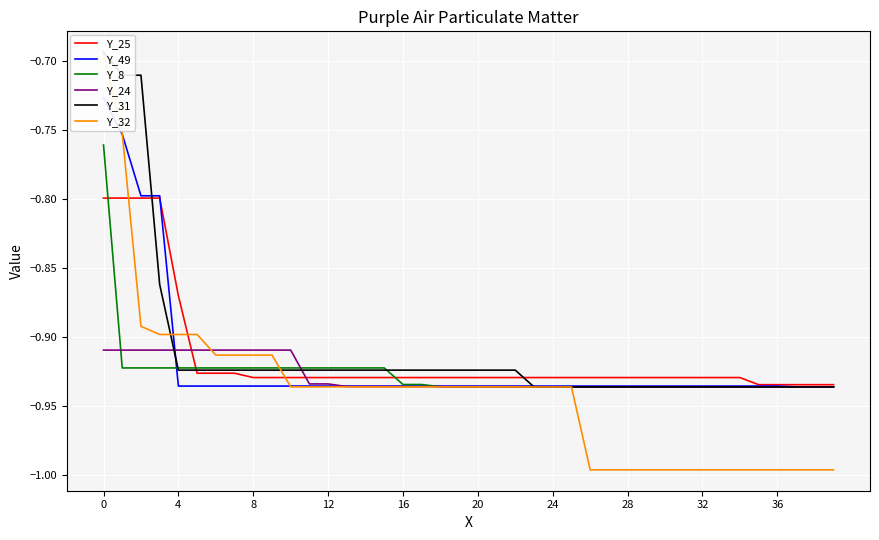

What is the difference between the maximum and minimum values in the Y_32 series?

0.3